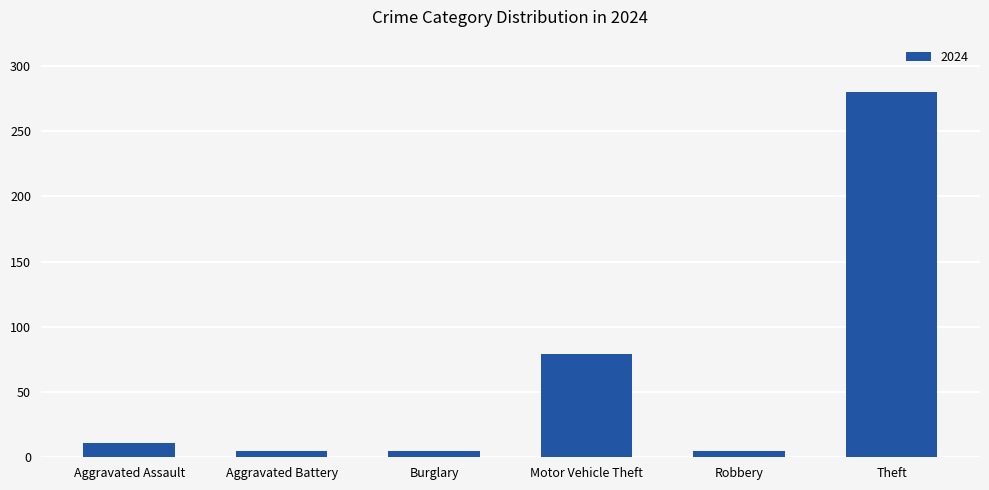

How many bars are there in total?

6